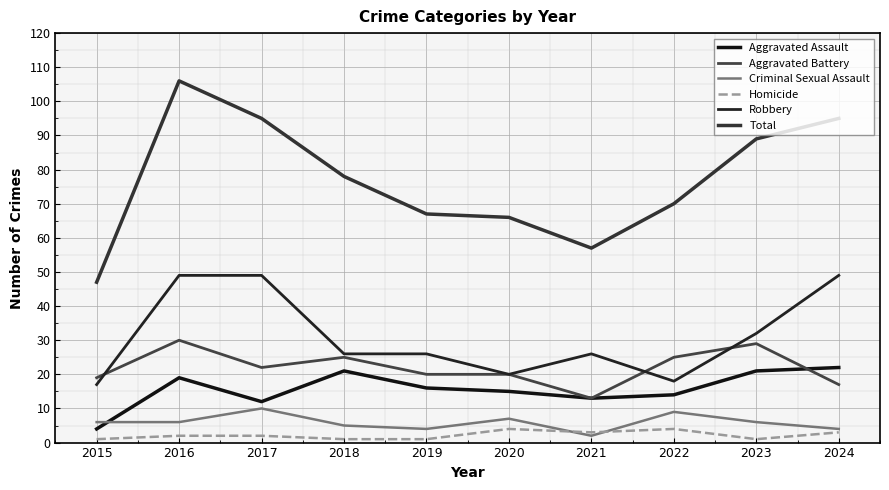

Read the Robbery value at 2024, to the nearest 10.

50